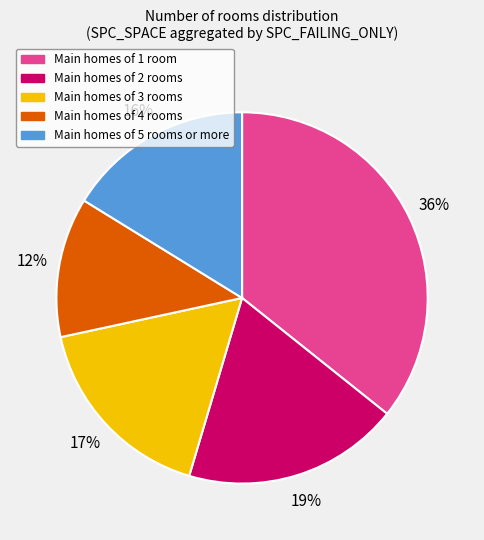

To the nearest percent, what is the average slice percentage?

20%